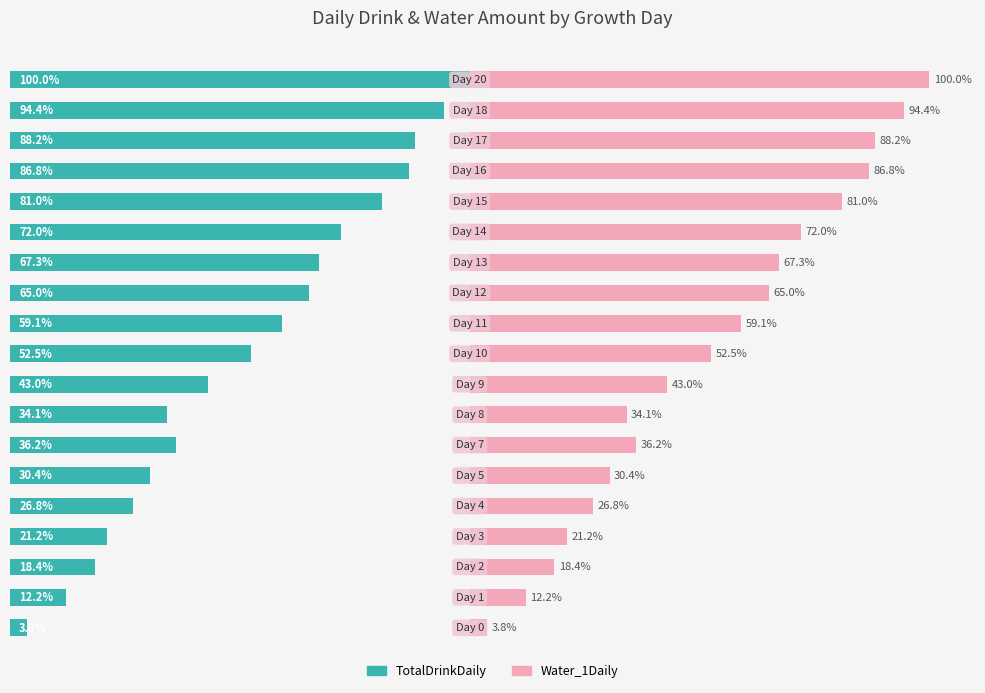

What is the maximum value shown in the chart?

100.0